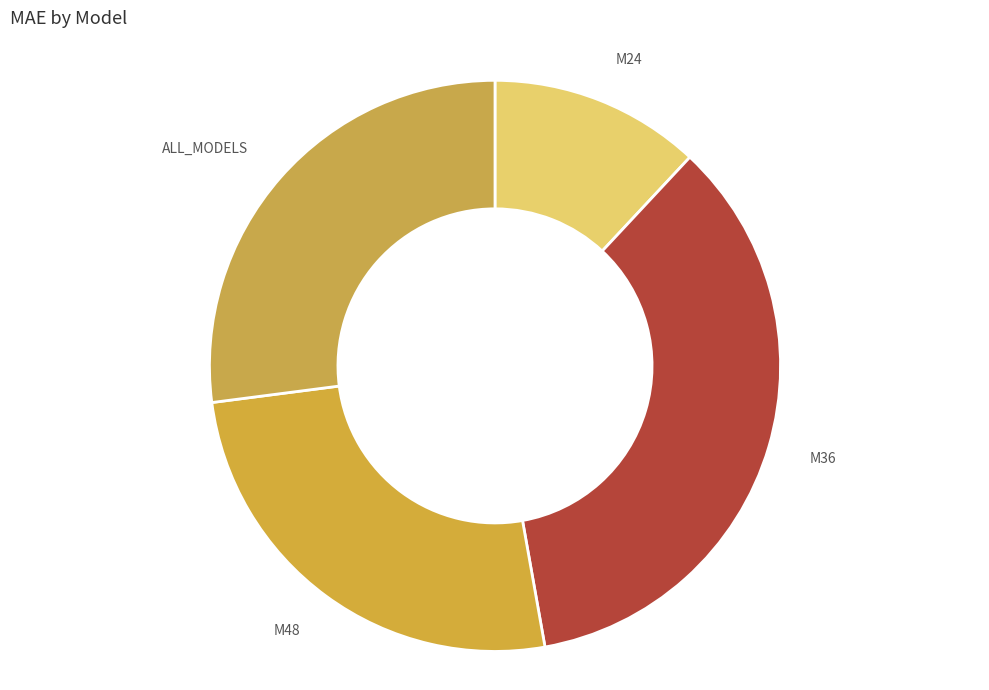

Is there a majority slice in this chart?

No